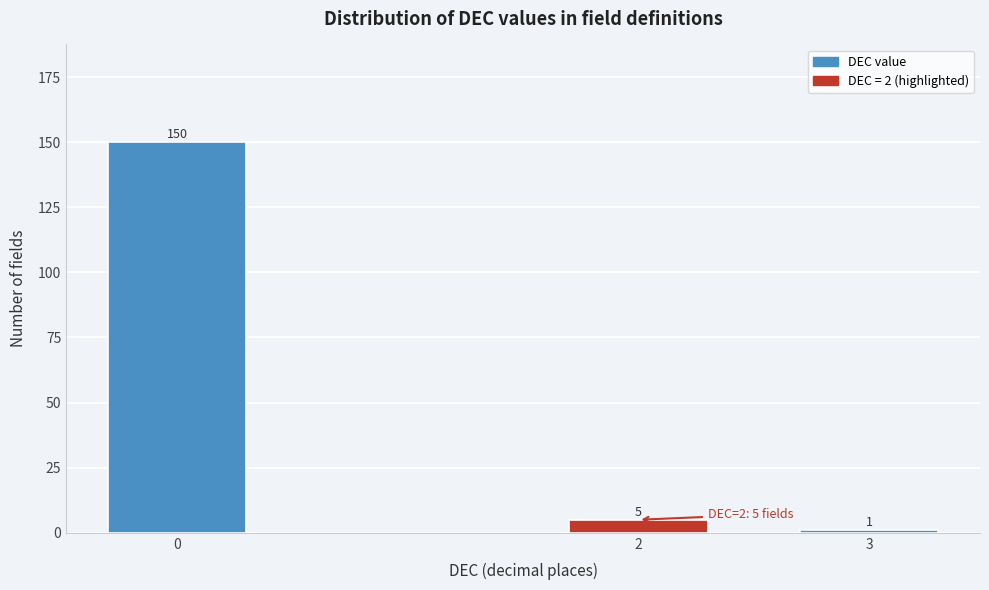

Reading left to right, list all the values displayed in this chart.

0=150	2=5	3=1